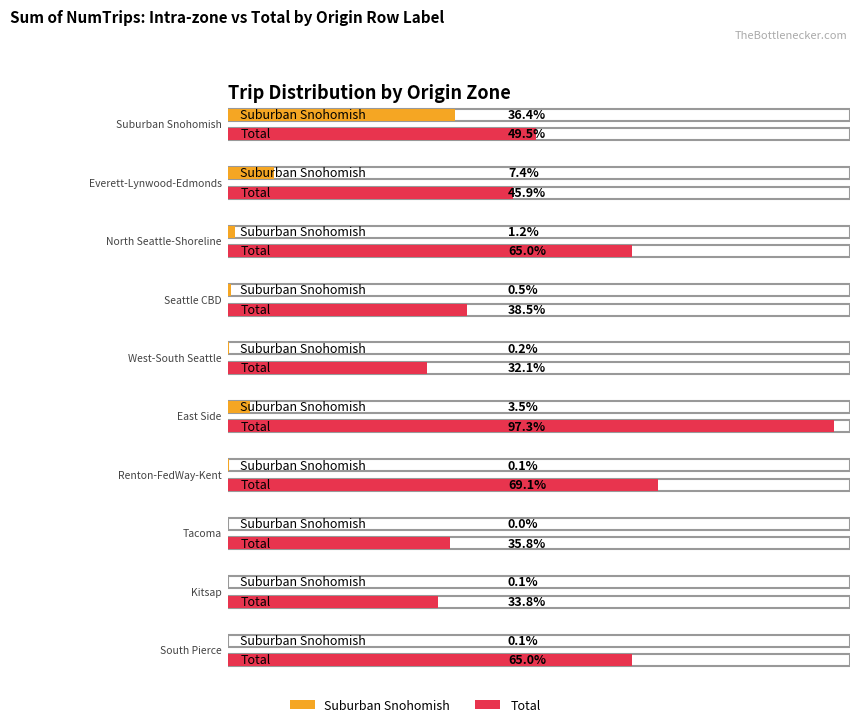

Is the value of Total at South Pierce greater than the value of Suburban Snohomish at Everett-Lynwood-Edmonds?

Yes